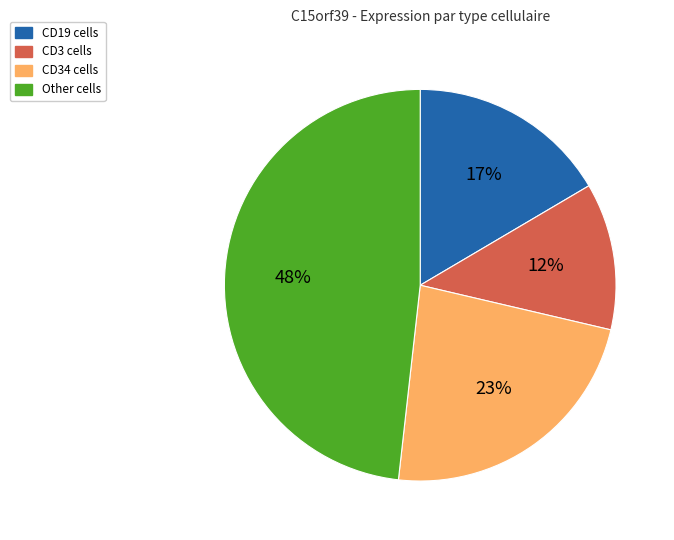

To the nearest percent, what is the average slice percentage?

25%